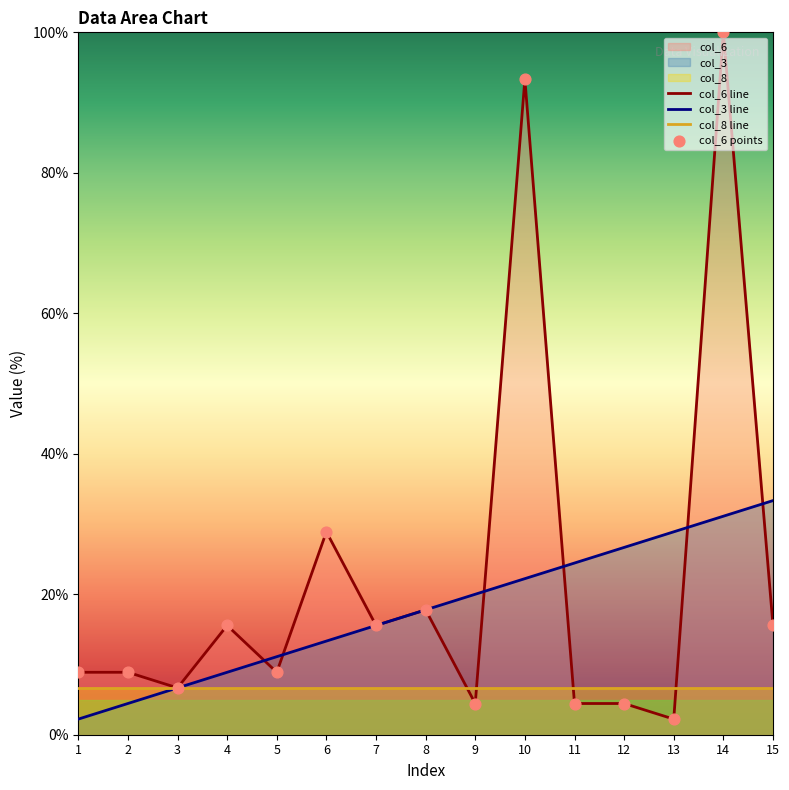

Rank the series at 15 from lowest to highest value.

col_8 line, col_6 line, col_3 line